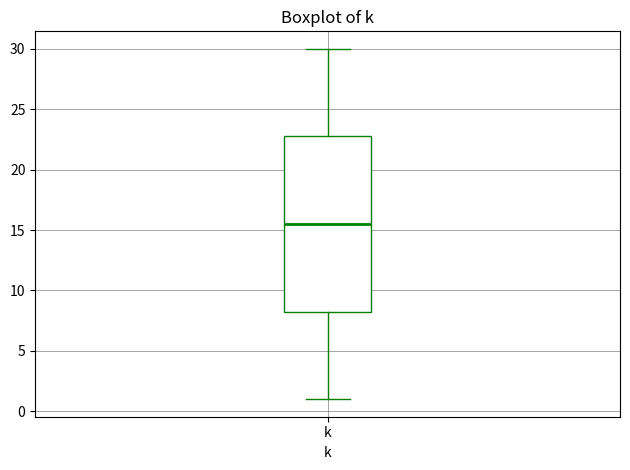

Transcribe this box plot: give where the median line is, the range the box spans, and where the two whiskers end, as read against the y-axis. The values are not printed on the chart, so give them approximately, as read against the axis.

median 15.5, box 8.5 to 23.0, whiskers 1.0 to 30.0